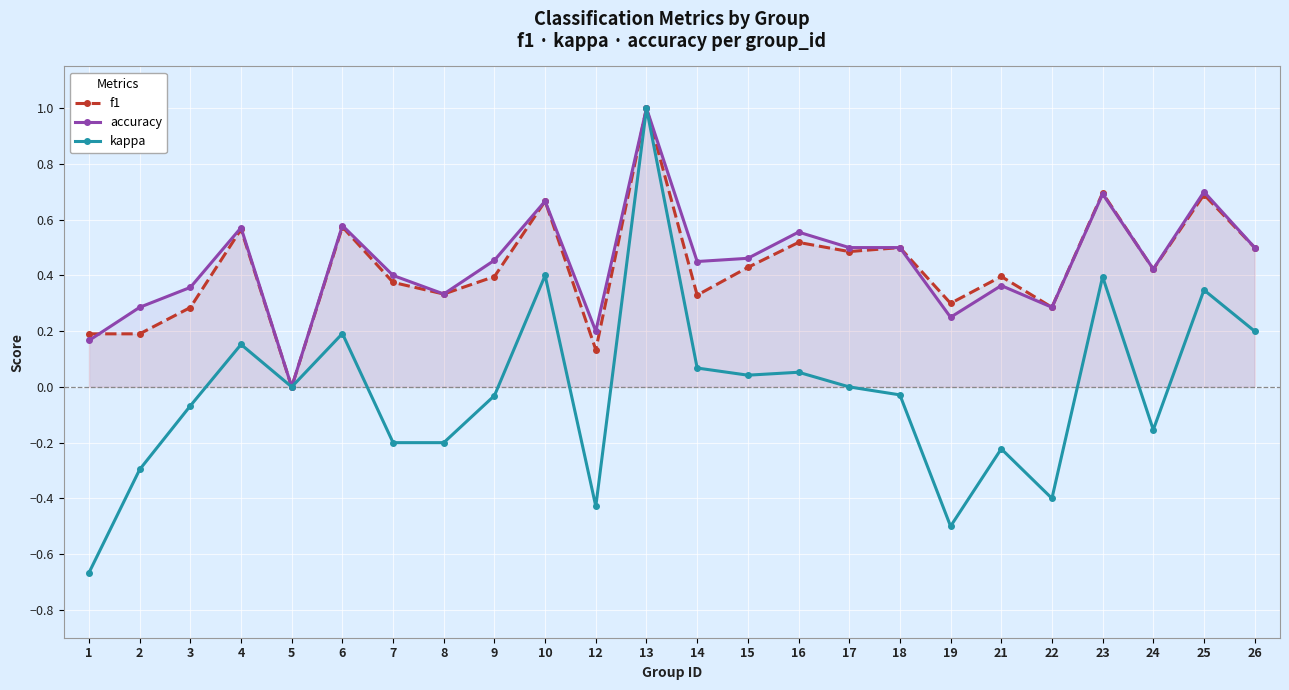

At which label does accuracy reach its minimum?

5